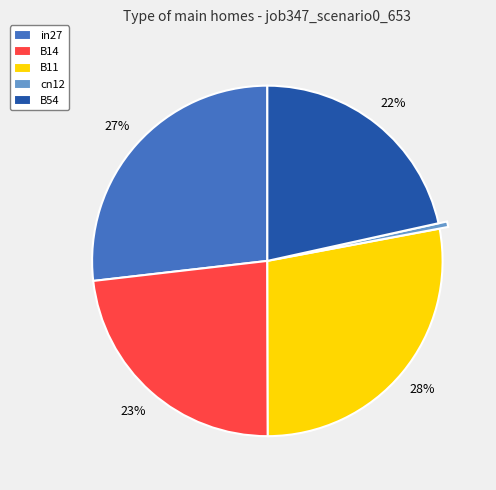

True or false: B54 accounts for 22% of the total.

True